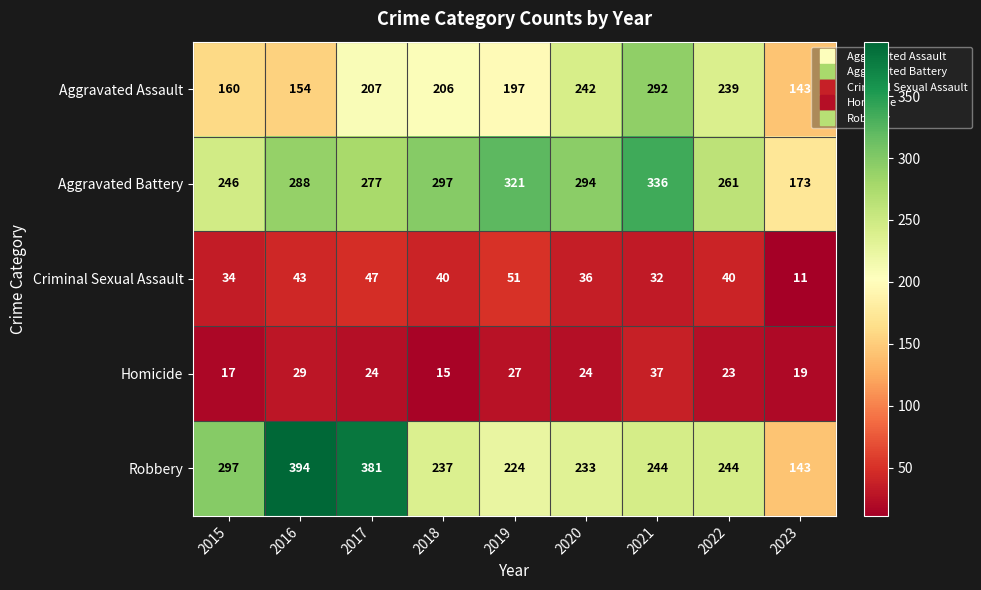

What is the spread (max minus min) of values at 2021?

304